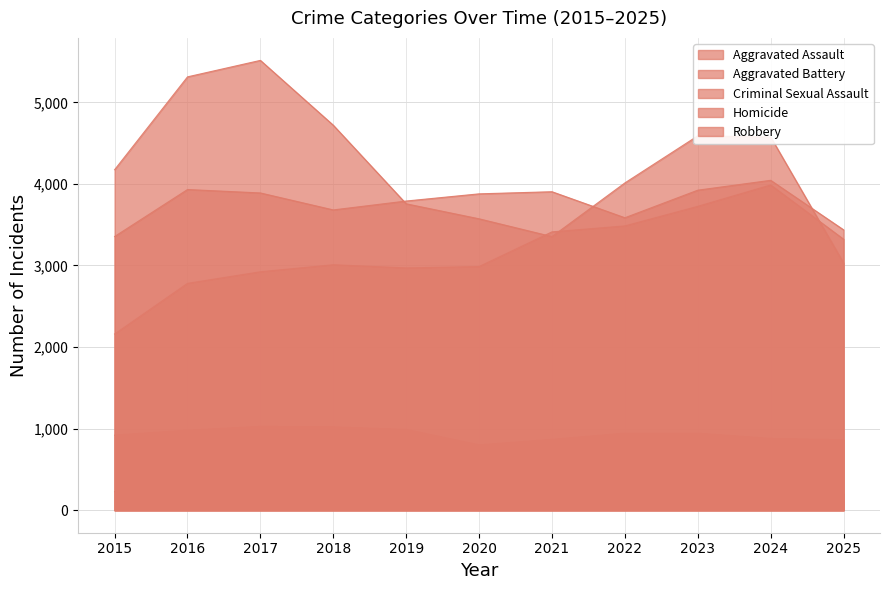

What is the total value across all series at 2023?

13502